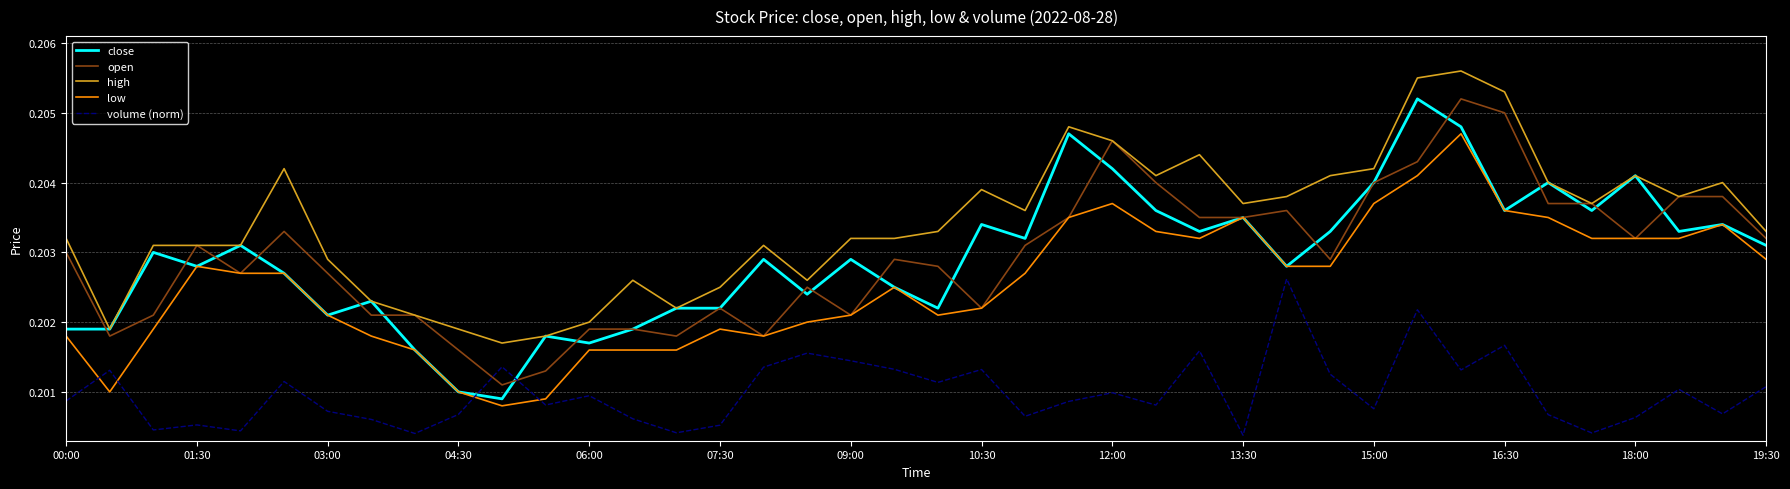

Which series ends up on top after the final intersection of low and volume (norm)?

low